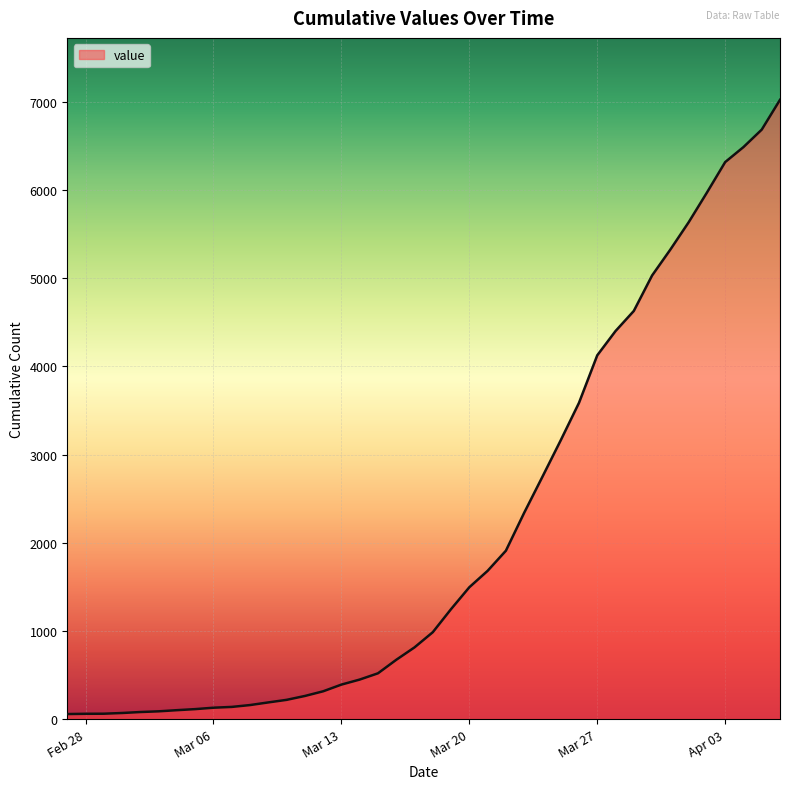

What is the difference between the maximum and minimum values?

6965